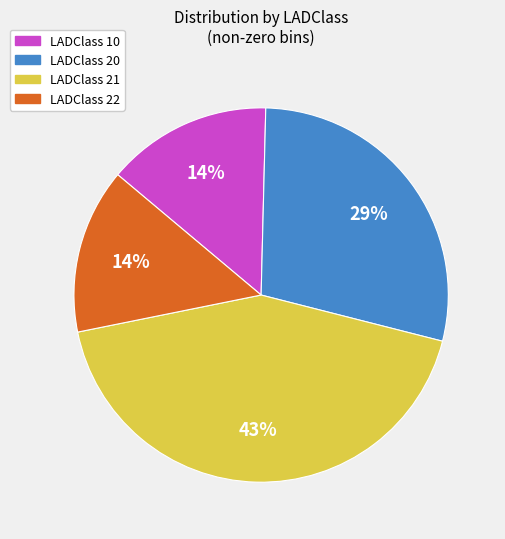

Do LADClass 21 and LADClass 20 together represent more than half of the pie?

Yes